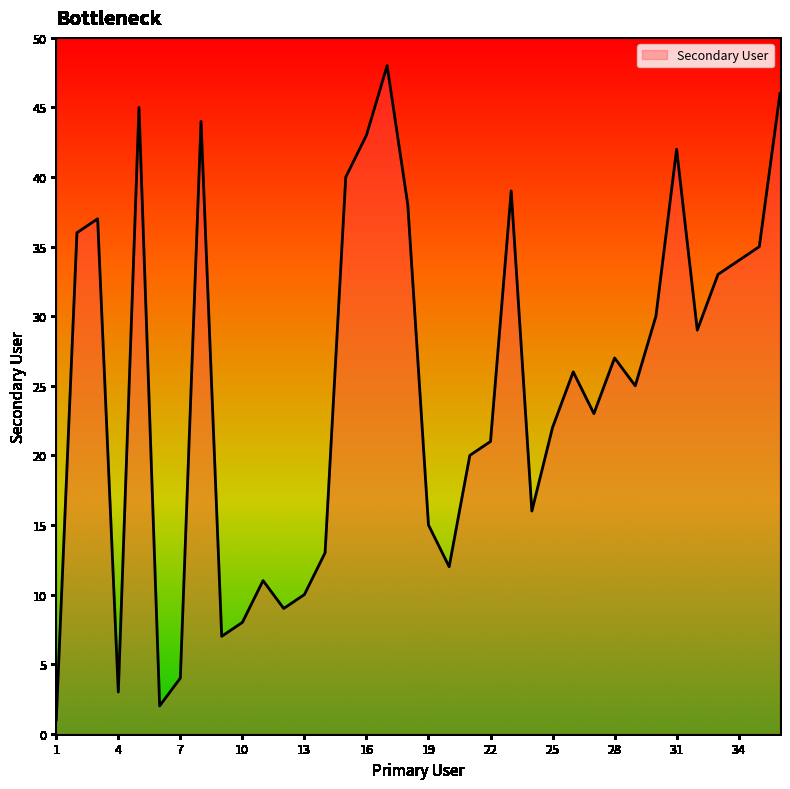

What is the greatest value displayed?

48